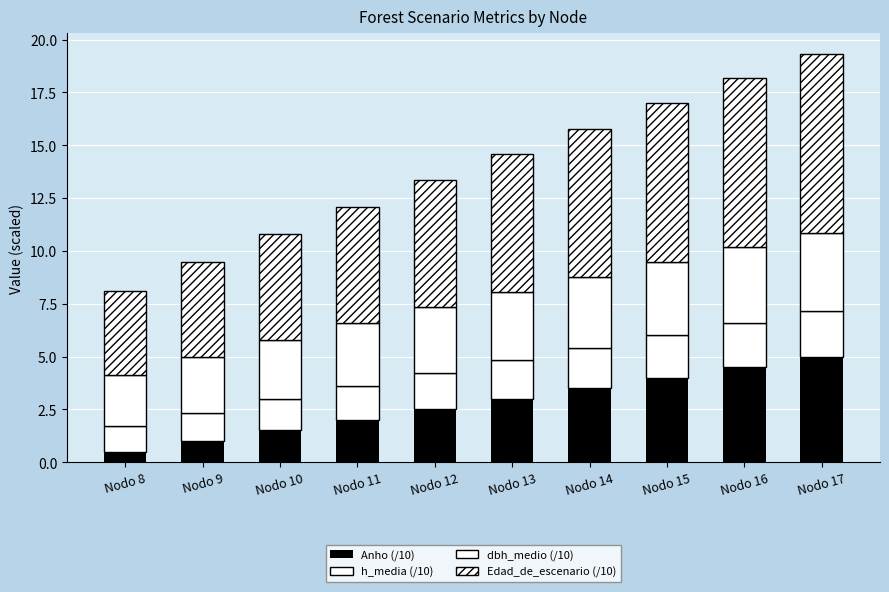

How many bars are there in total?

10